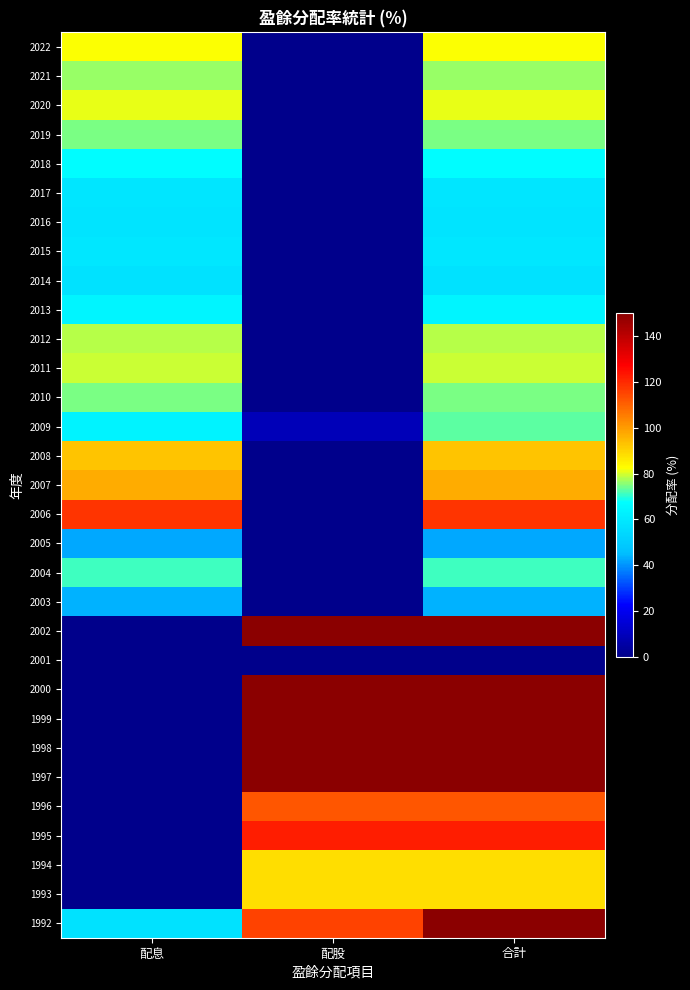

Rank the series at 配股 from highest to lowest value.

2002, 1997, 1998, 1999, 2000, 1995, 1992, 1996, 1994, 1993, 2009, 2022, 2021, 2020, 2019, 2018, 2017, 2016, 2015, 2014, 2013, 2012, 2011, 2010, 2008, 2007, 2006, 2005, 2004, 2003, 2001